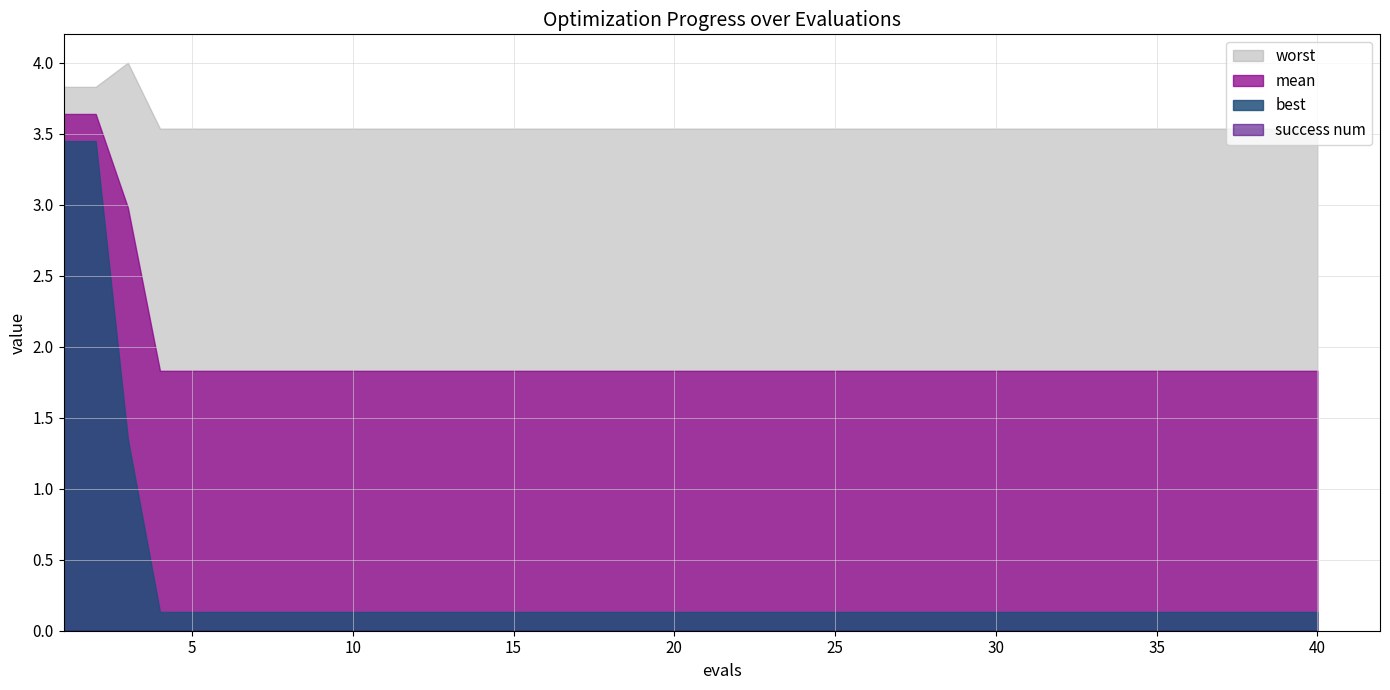

What is the difference between the highest and lowest values at 30?

3.5